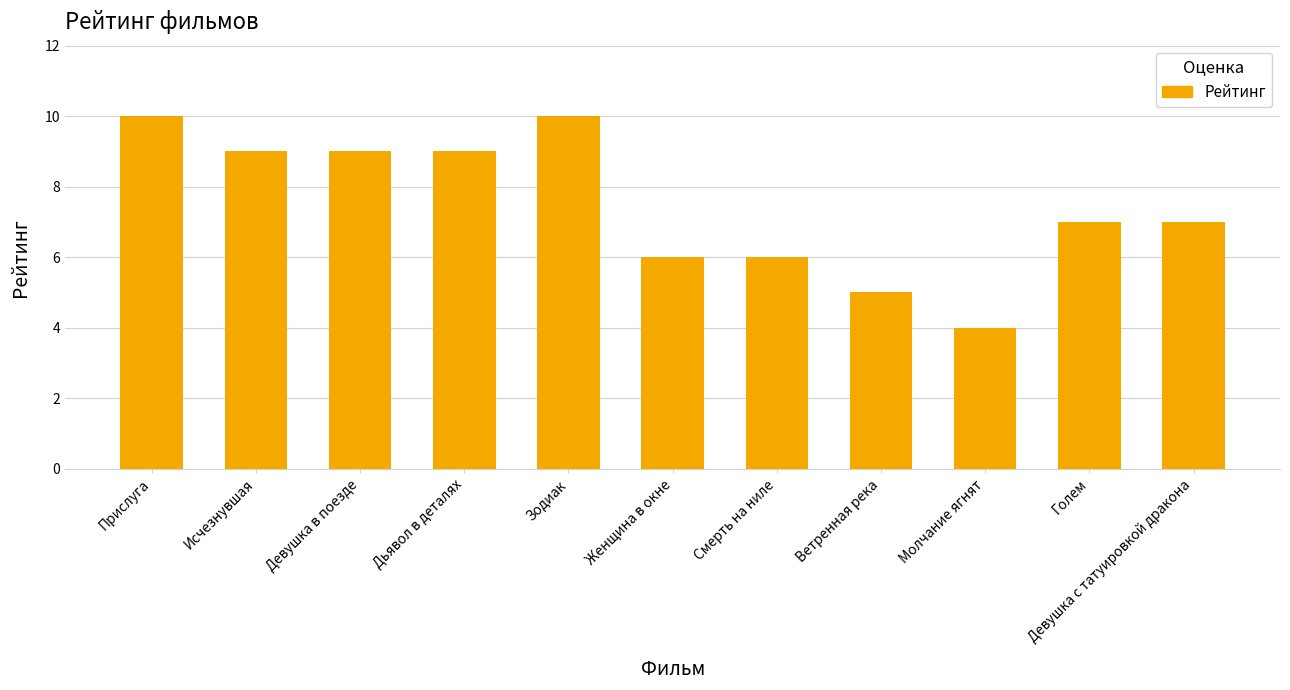

How many bars are there in total?

11